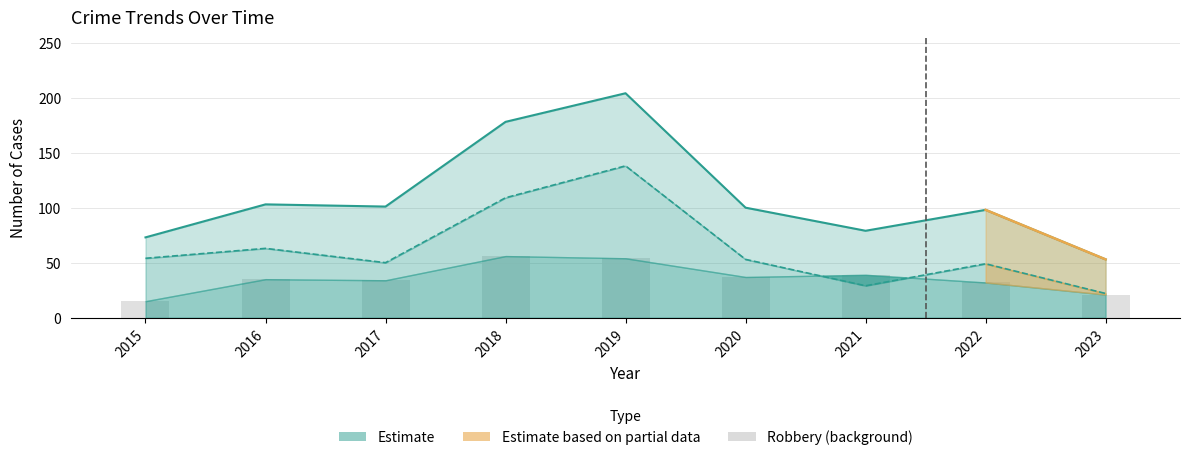

What is the difference between the second highest and minimum values in the Robbery series?

39